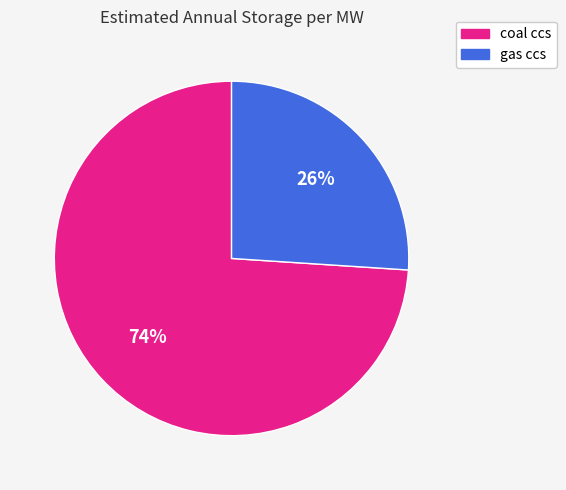

Count the number of slices in the pie.

2